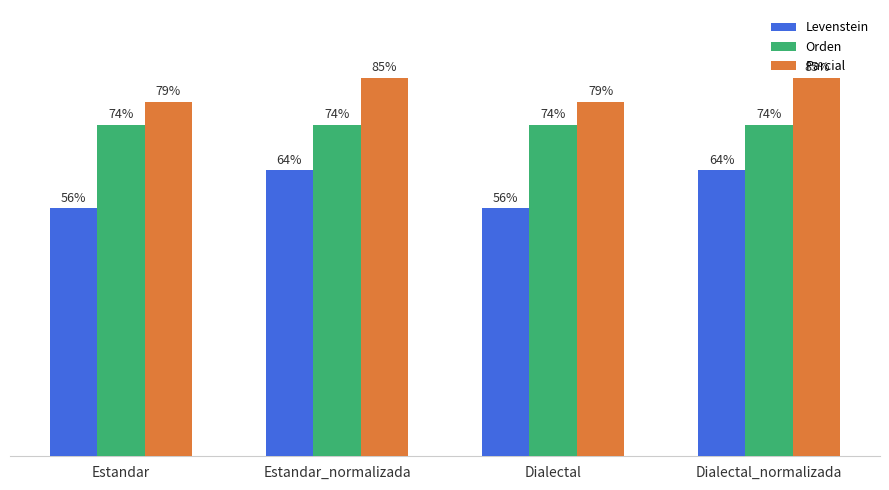

Is the value of Orden at Dialectal_normalizada greater than the value of Parcial at Dialectal?

No